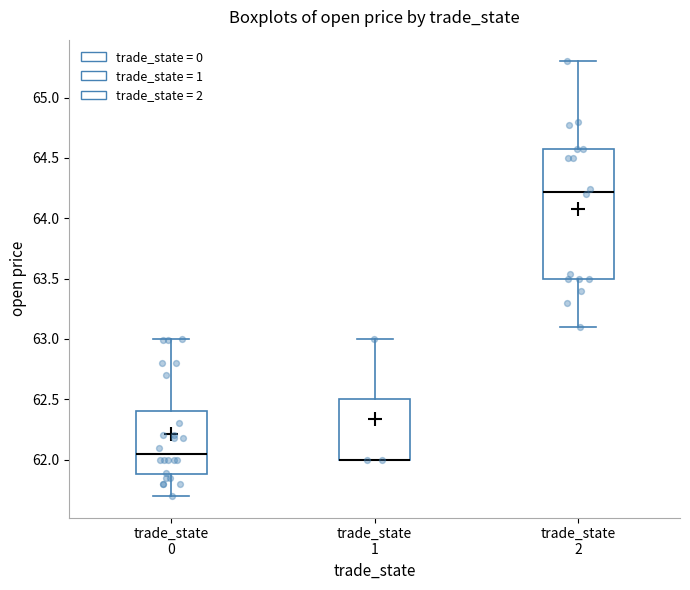

Reading left to right, transcribe this box plot: for each box, give where its median line is, the range the box spans, and where its two whiskers end, as read against the y-axis. The values are not printed on the chart, so give them approximately, as read against the axis.

trade_state 0: median 62.05, box 61.90 to 62.40, whiskers 61.70 to 63.00
trade_state 1: median 62.00 (drawn on the box's lower edge), box 62.00 to 62.50, whiskers 62.00 to 63.00
trade_state 2: median 64.20, box 63.50 to 64.55, whiskers 63.10 to 65.30